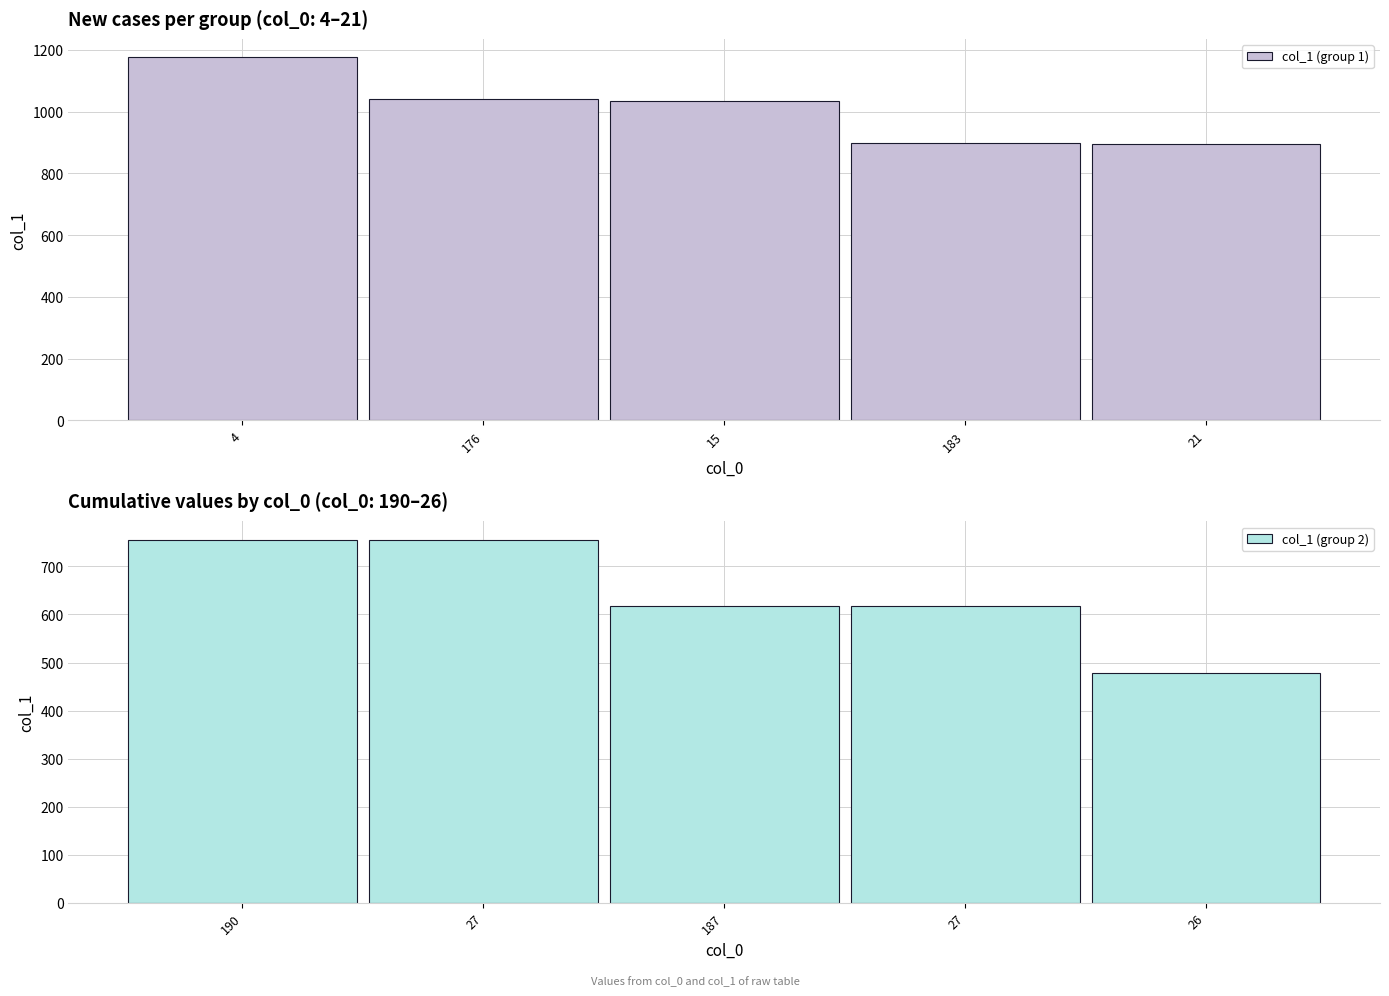

What is the difference between the maximum and minimum values in the col_1 (group 1) series?

282